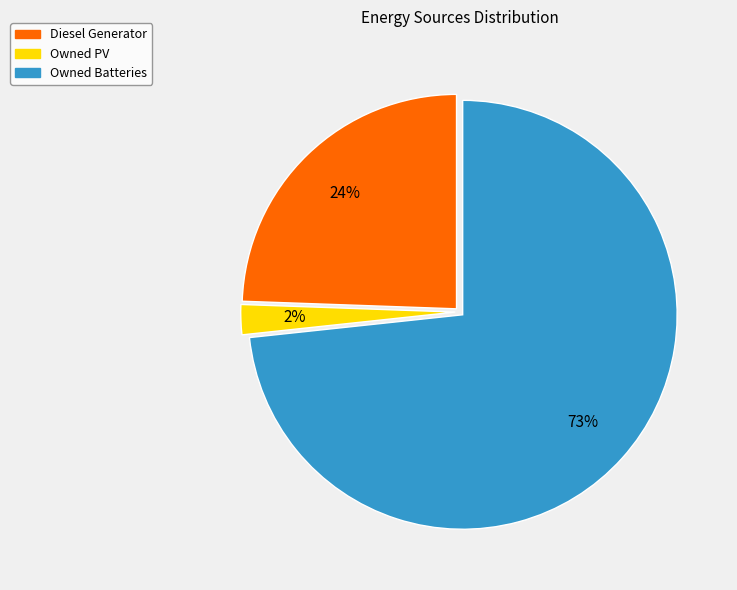

How many slices are in this pie chart?

3